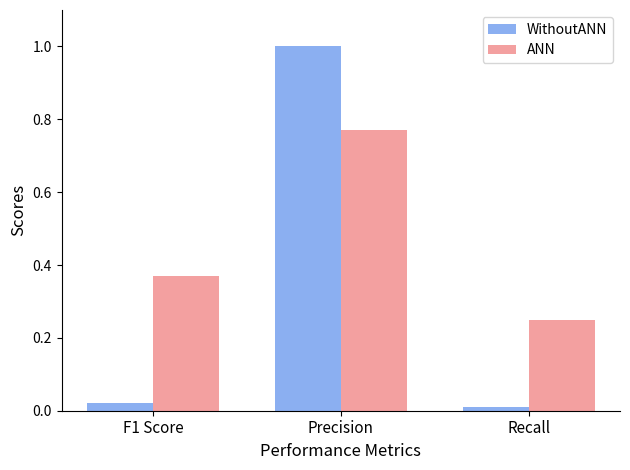

What is the highest value of the WithoutANN series?

1.0